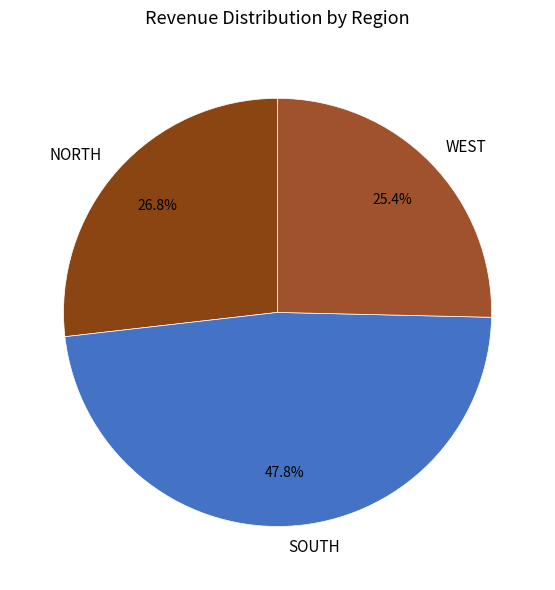

Which category has the smallest portion of the pie?

WEST